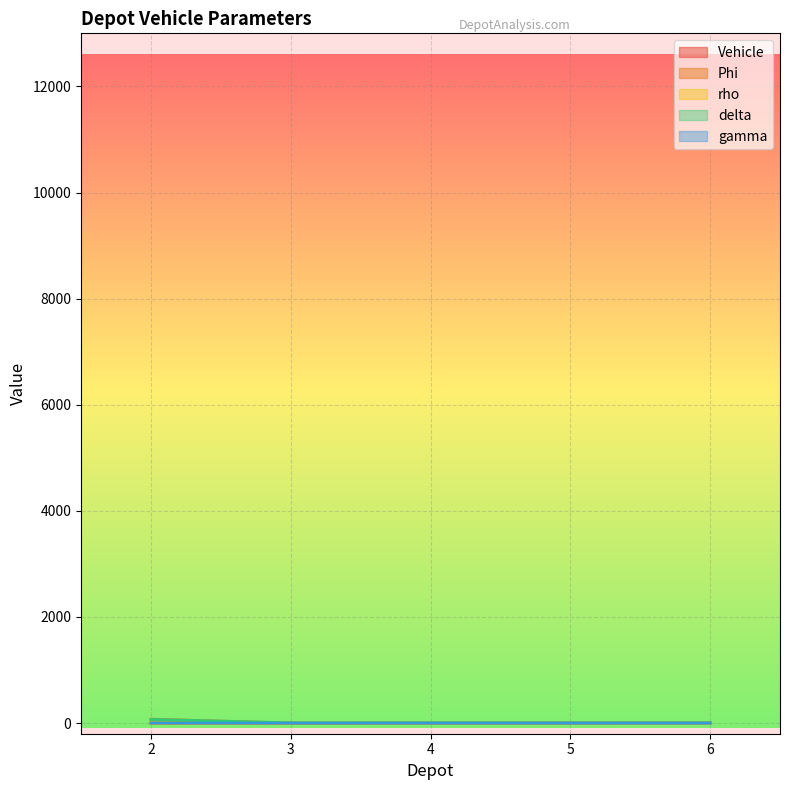

Does the chart display data point markers on the line(s)?

No